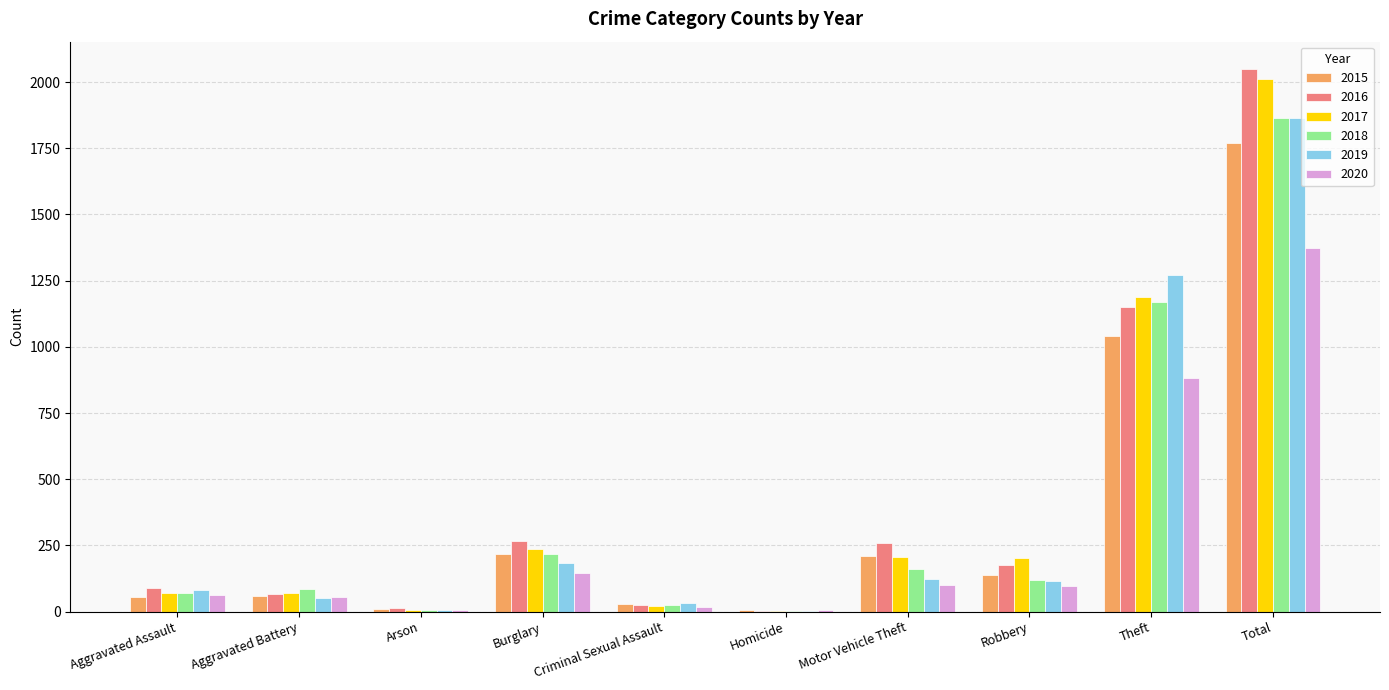

What is the total value across all series at Aggravated Battery?

393